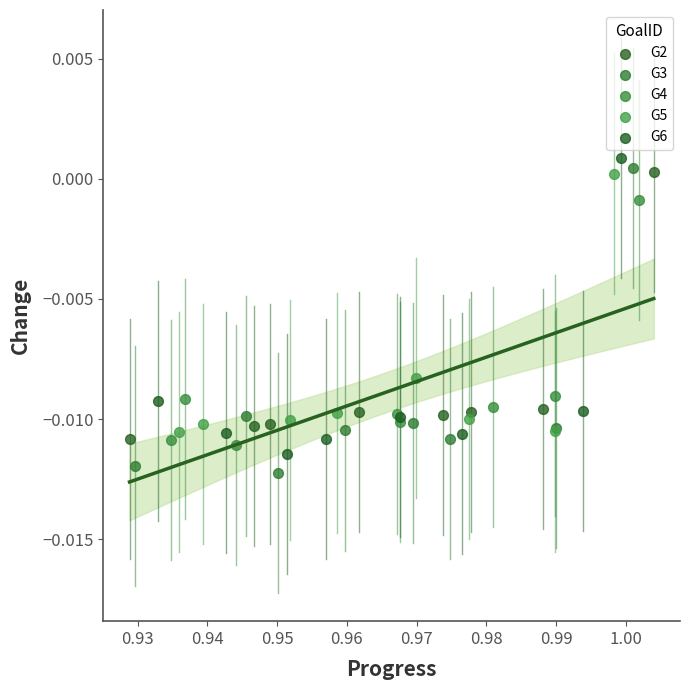

What are all the series names shown in the legend?

G2, G3, G4, G5, G6